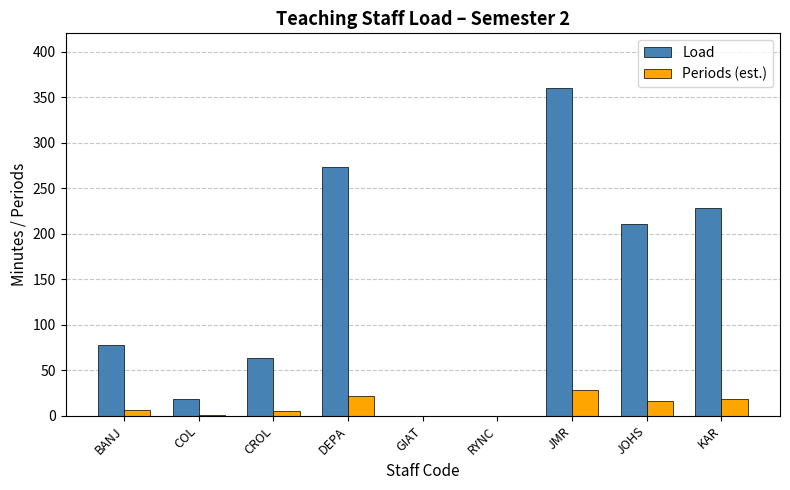

How many data points does each series have?

9